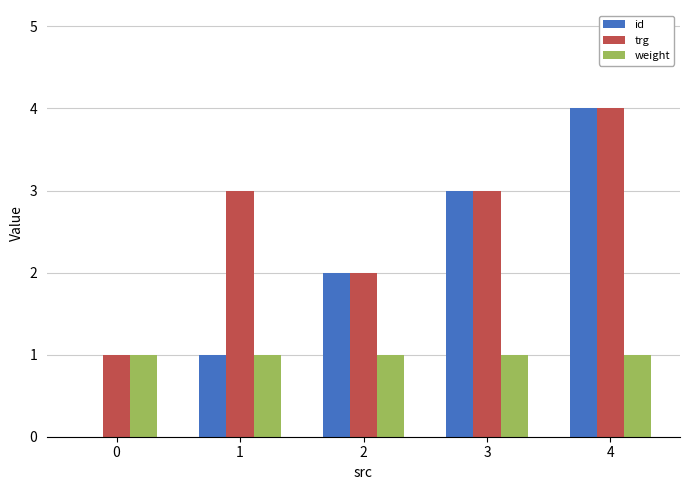

Between 0 and 2, which series saw the biggest shift?

id